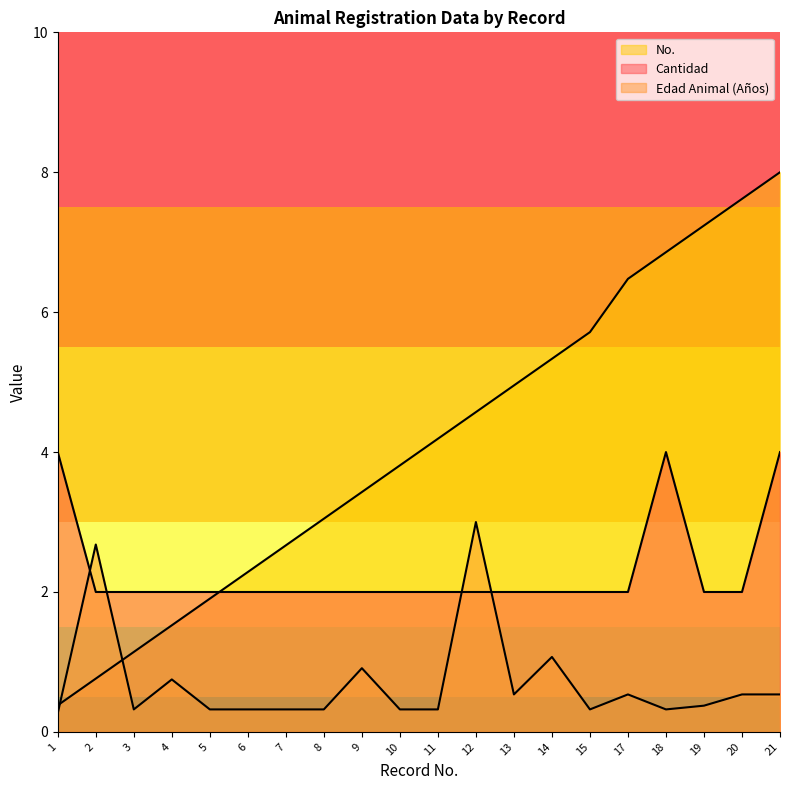

Between 2 and 18, which series saw the biggest shift?

No.